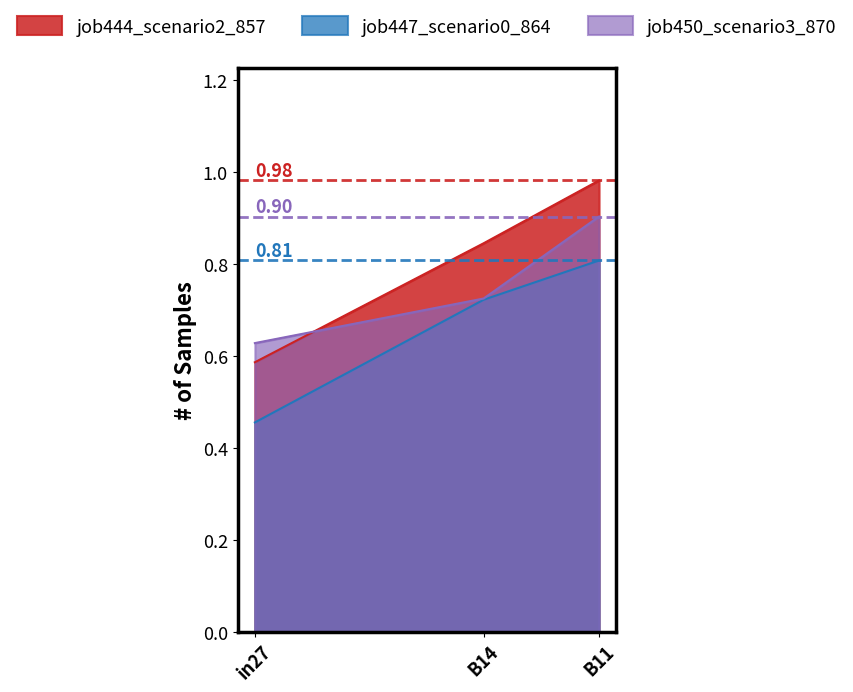

At in27, list the series in order from largest to smallest.

job450_scenario3_870, job444_scenario2_857, job447_scenario0_864